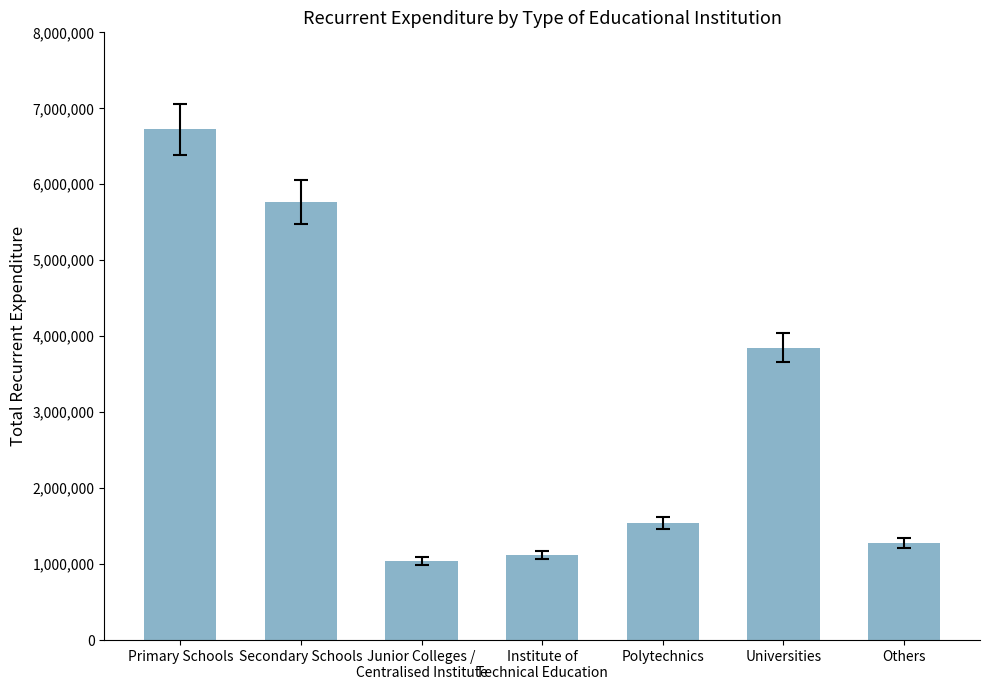

Reading left to right, what are all the values shown in this chart?

6723155	5765880	1044265	1120821	1540943	3847126	1274903